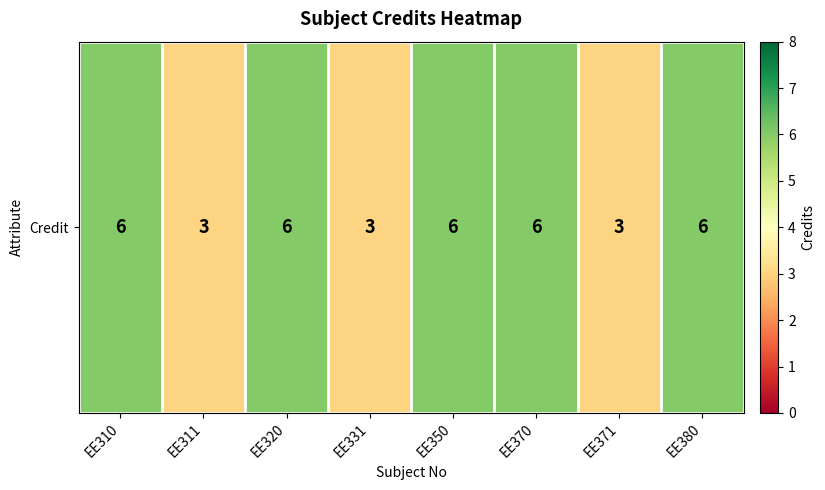

Which label corresponds to the smallest value in the chart?

EE311